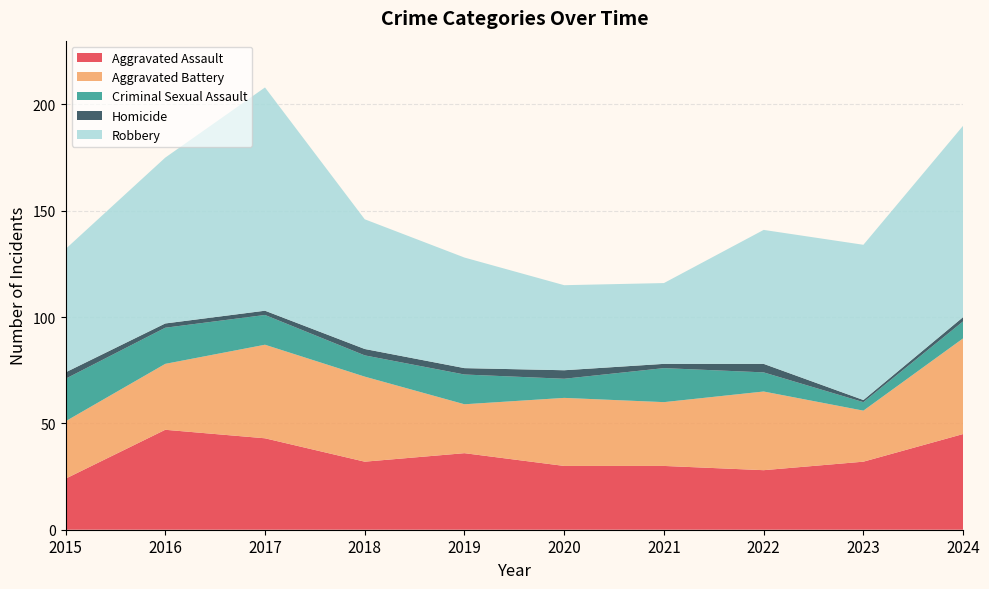

Reading left to right, transcribe all the data shown in this chart.

Aggravated Assault: 24	47	43	32	36	30	30	28	32	45
Aggravated Battery: 27	31	44	40	23	32	30	37	24	45
Criminal Sexual Assault: 20	17	14	10	14	9	16	9	4	8
Homicide: 3	2	2	3	3	4	2	4	1	2
Robbery: 58	78	105	61	52	40	38	63	73	90